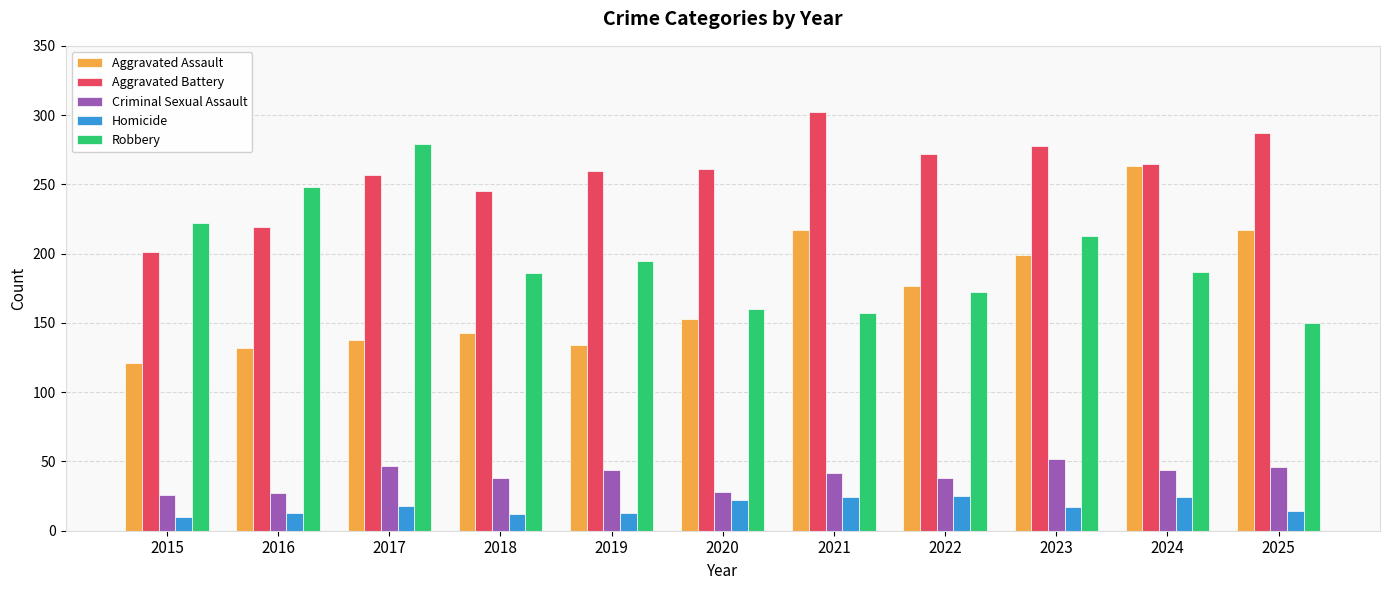

At which category is the sum across all series the highest?

2024